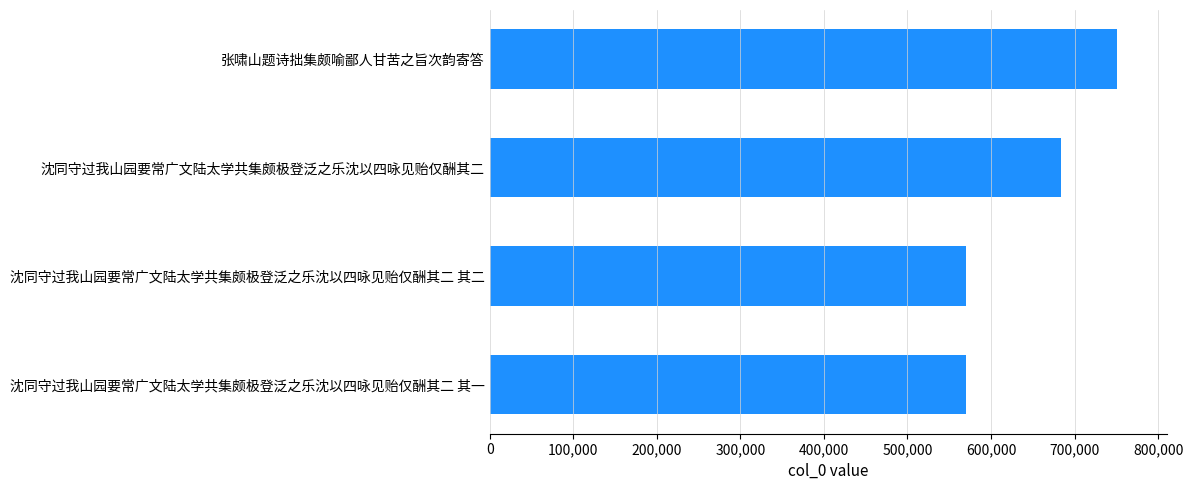

Which has a higher value, 沈同守过我山园要常广文陆太学共集颇极登泛之乐沈以四咏见贻仅酬其二 其一 or 张啸山题诗拙集颇喻鄙人甘苦之旨次韵寄答?

张啸山题诗拙集颇喻鄙人甘苦之旨次韵寄答